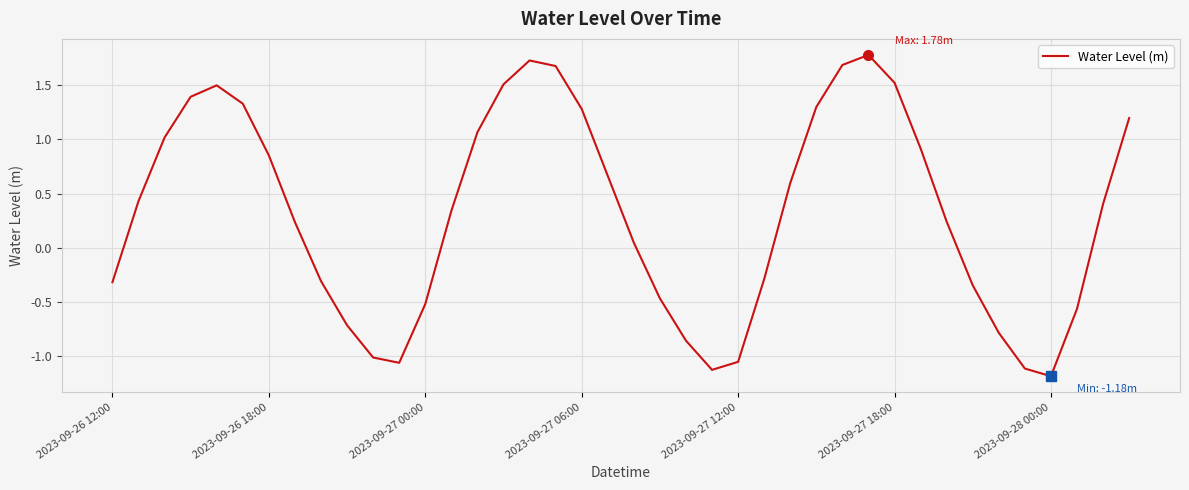

What is the difference between the maximum and minimum values?

3.0